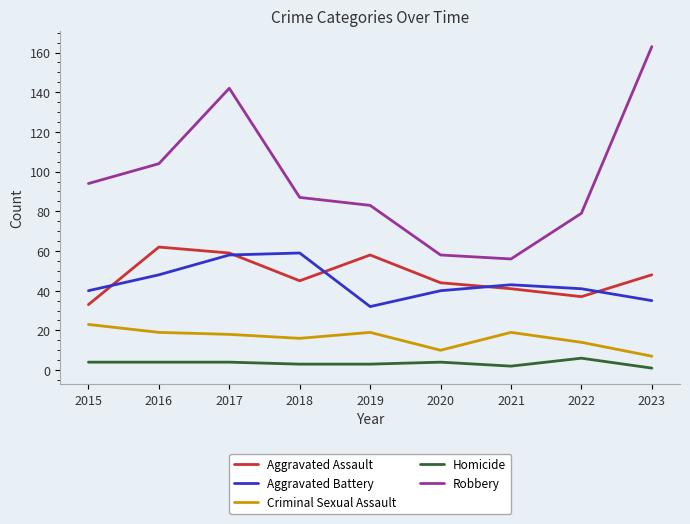

Between 2021 and 2022, which series saw the biggest shift?

Robbery